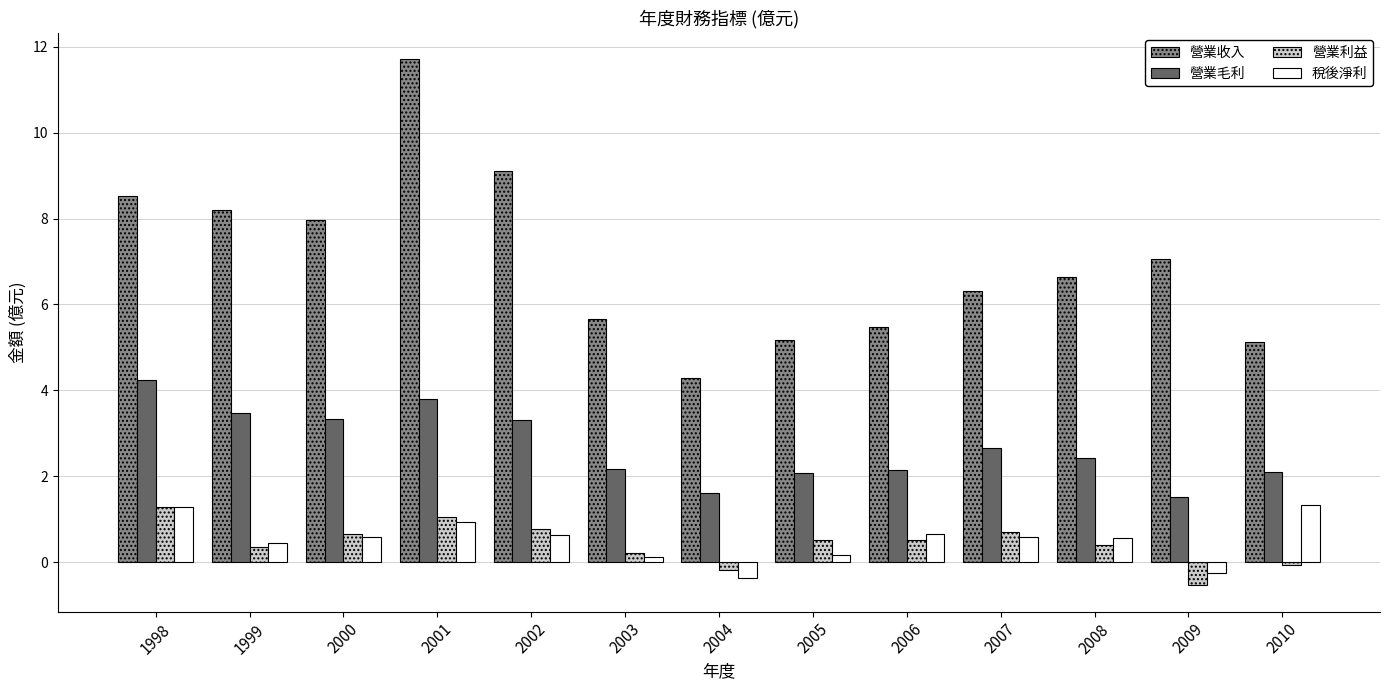

What is the total value across all series at 1999?

12.5